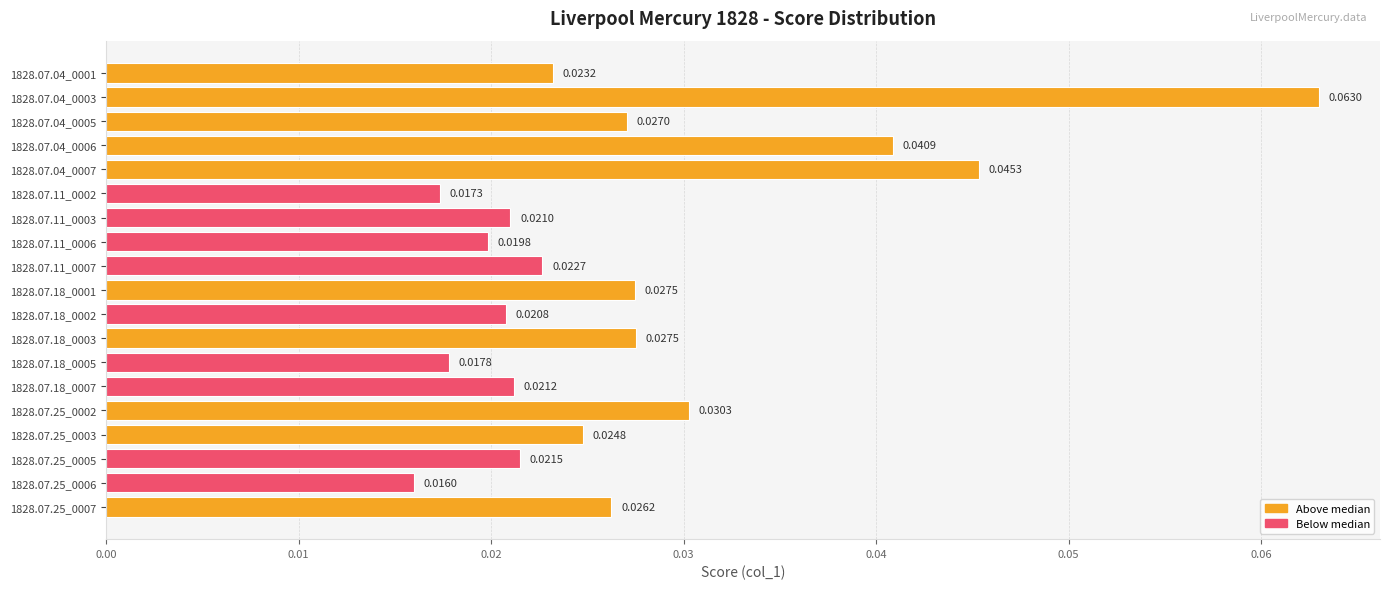

What is the sum of all values?

0.5